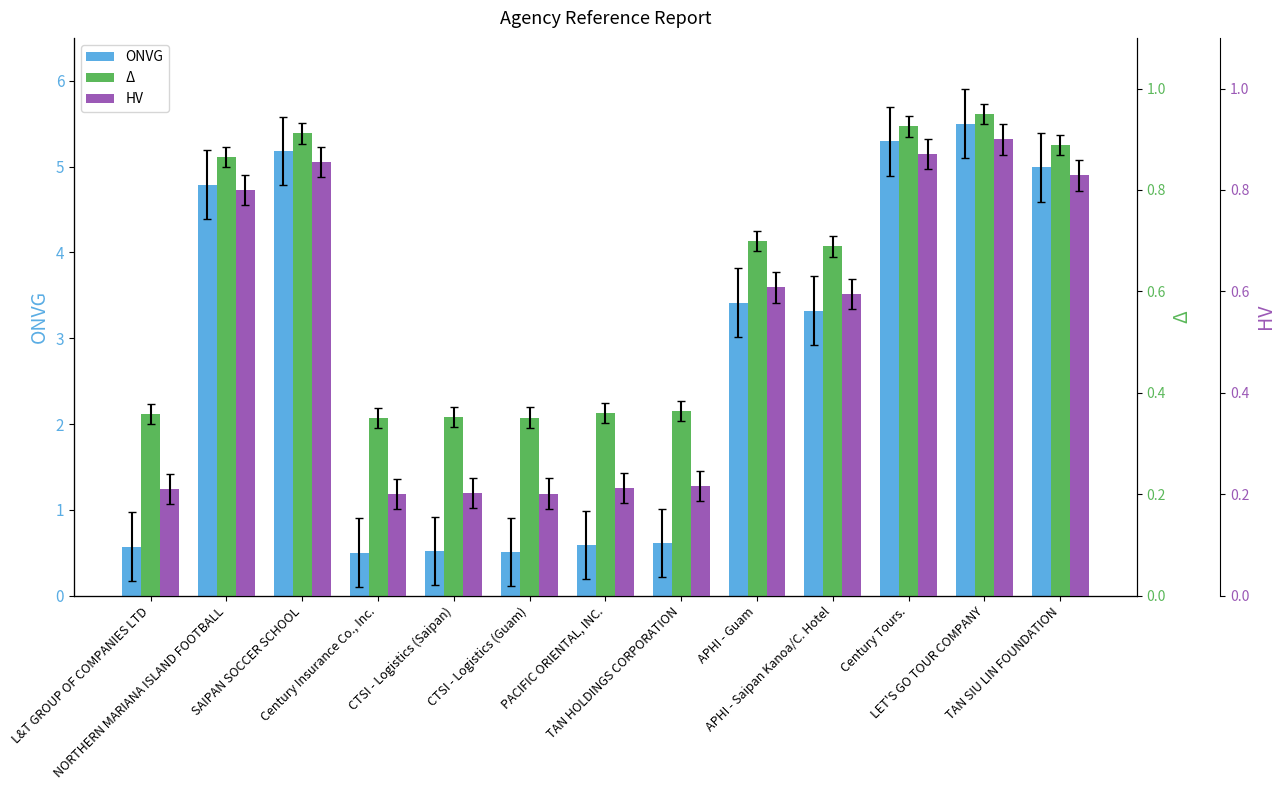

What is the difference between the maximum and minimum values in the ONVG series?

5.0